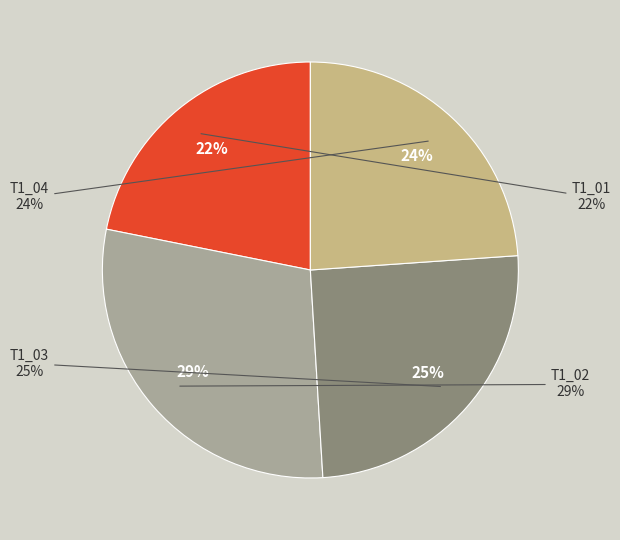

Combined, what portion of the pie is T1_04 and T1_01?

45.8%